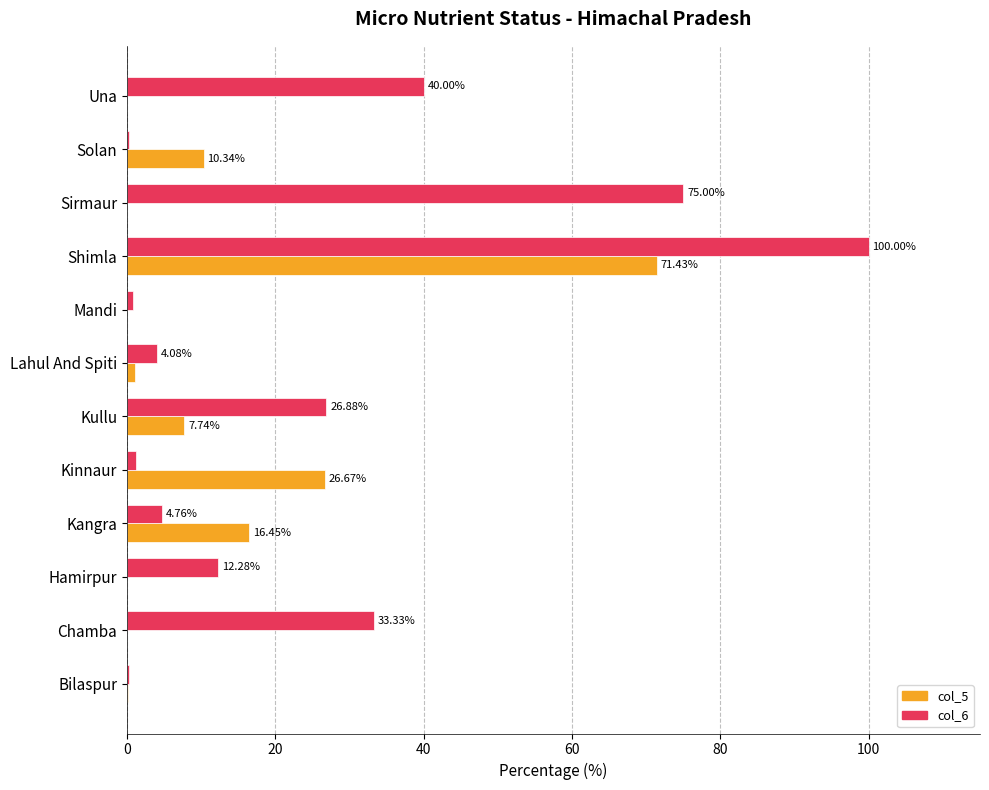

At which category is the sum across all series the highest?

Shimla